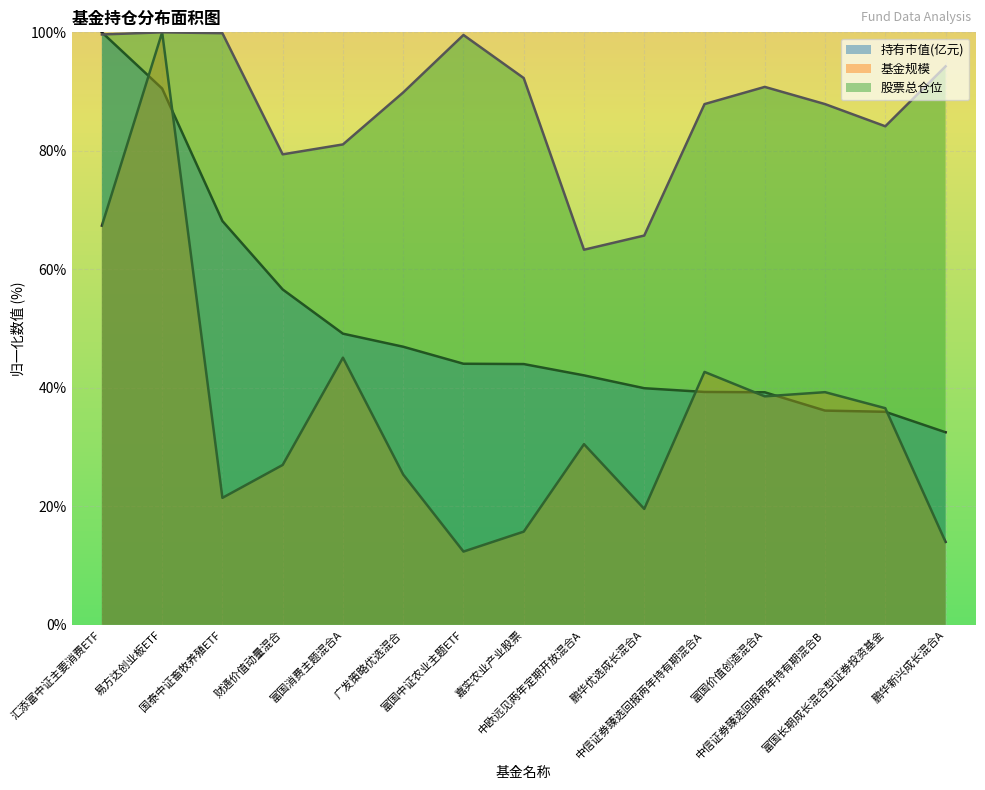

True or false: 股票总仓位 has a value of 154.3 at 广发策略优选混合.

False